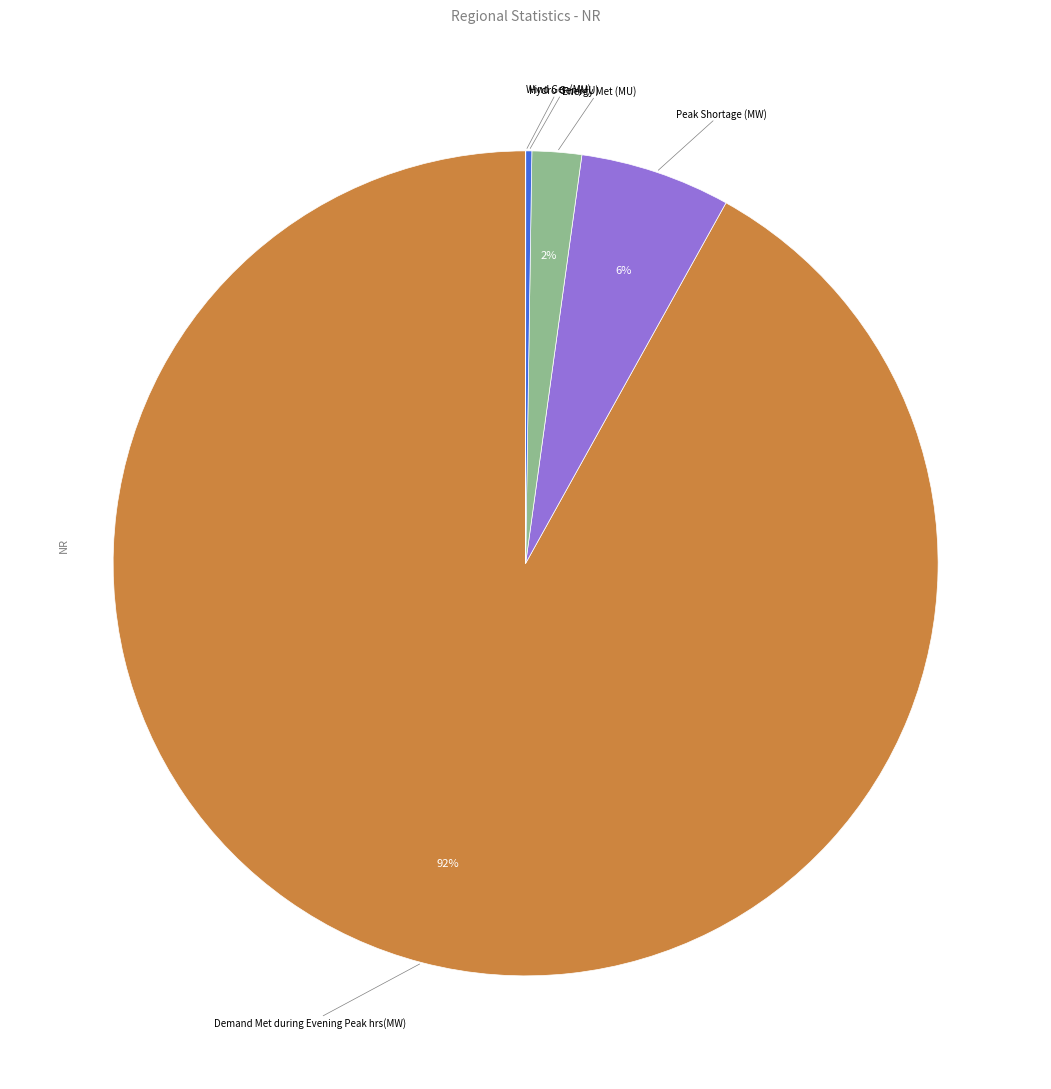

To the nearest percent, what is the difference between the largest and smallest slice percentages?

92%